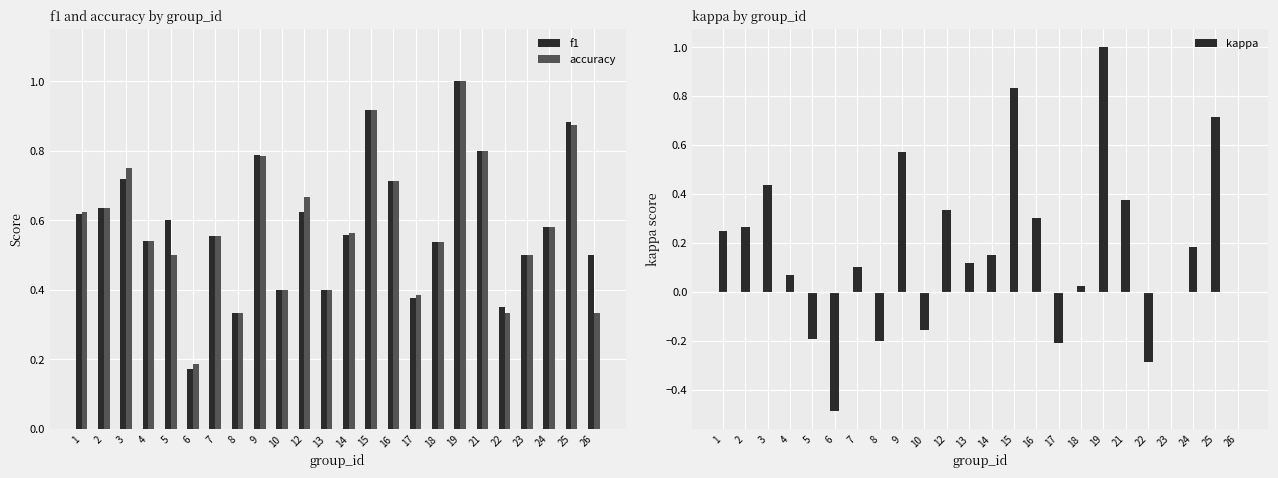

The accuracy series shows 0.8 at 18. True or false?

False